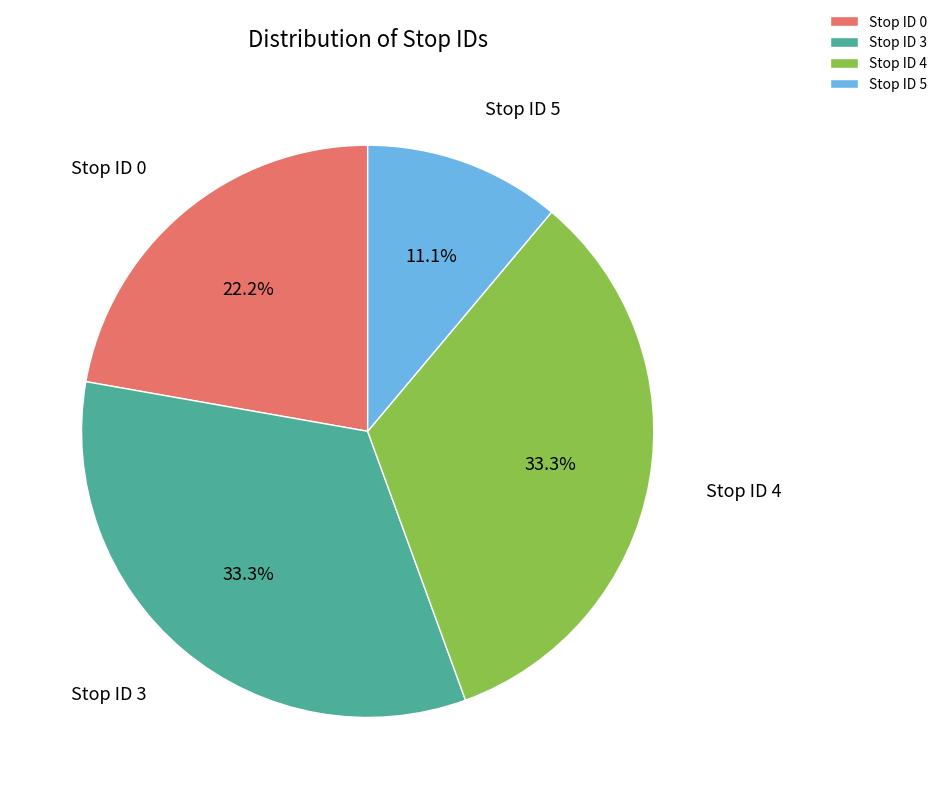

Approximately how many times larger is the value at Stop ID 0 compared to Stop ID 3?

0.7